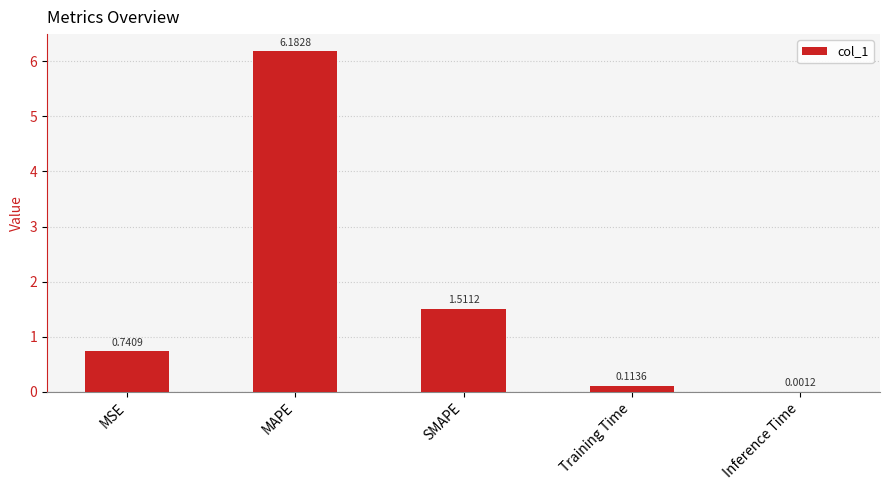

What is the sum of the values at Training Time and MAPE?

6.3